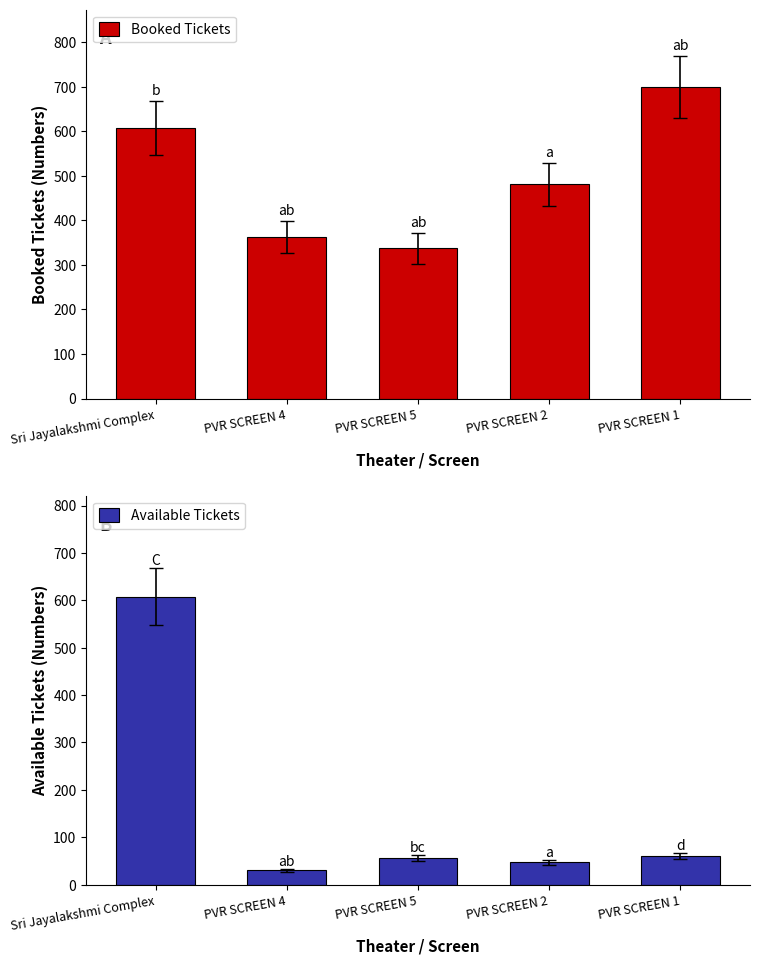

What is the smallest value displayed?

30